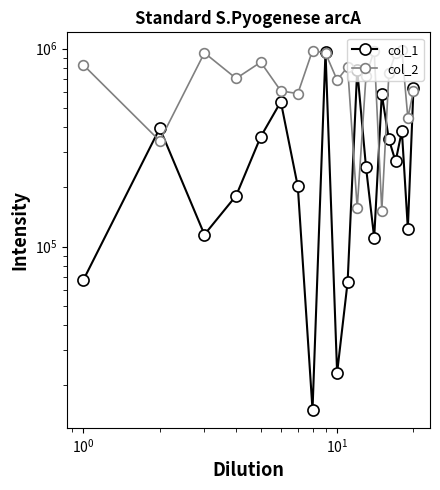

What are all the series names shown in the legend?

col_1, col_2